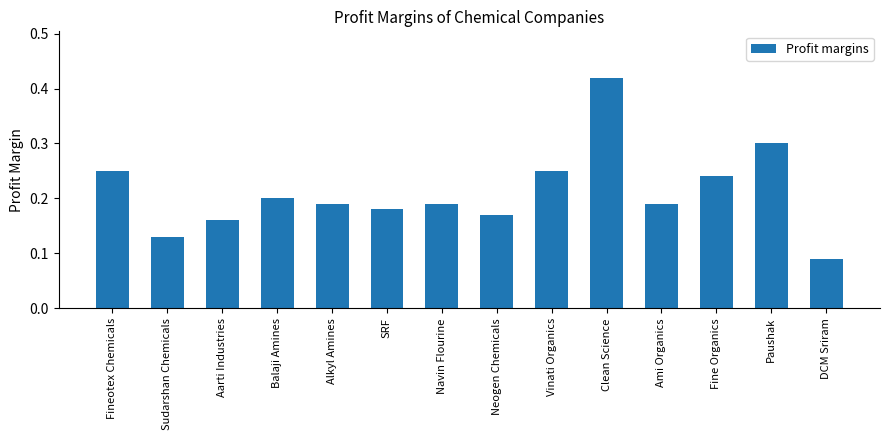

The chart shows a value of 0.2 at Sudarshan Chemicals. True or false?

False